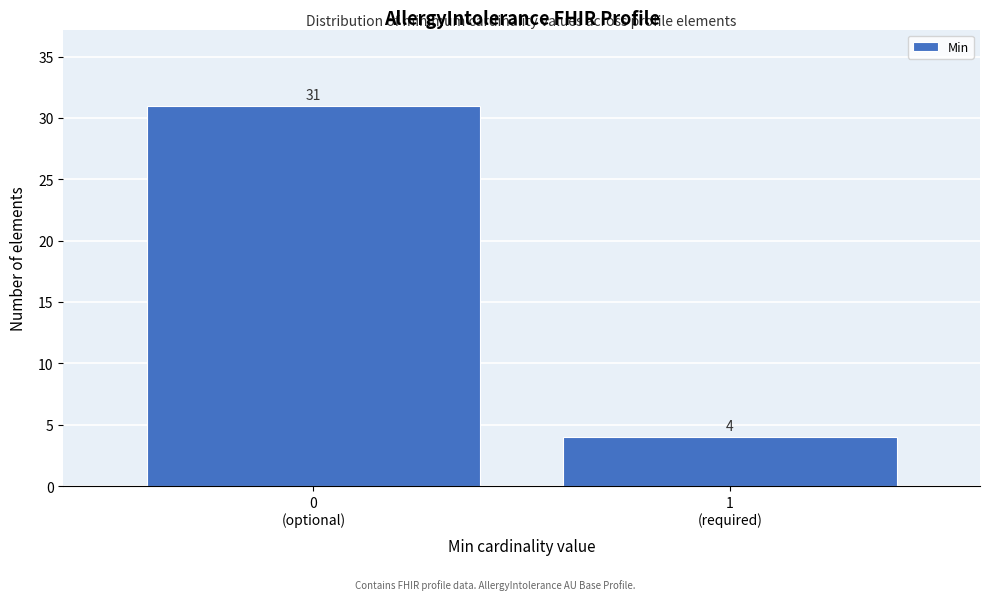

Reading right to left, what are all the values shown in this chart?

4	31